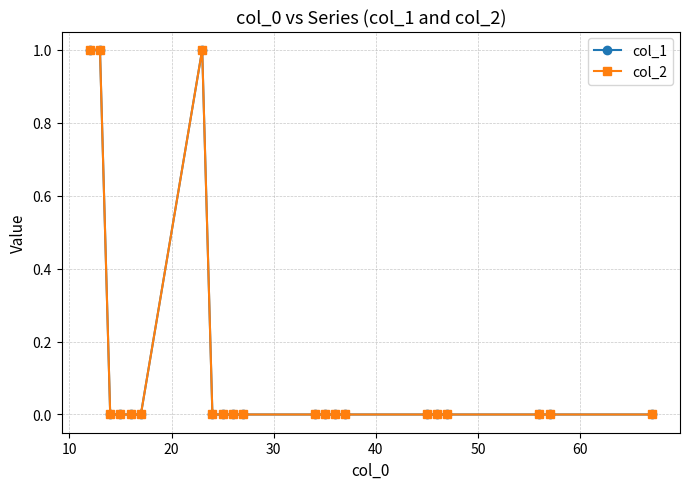

Is this an area chart (filled region under the line)?

No